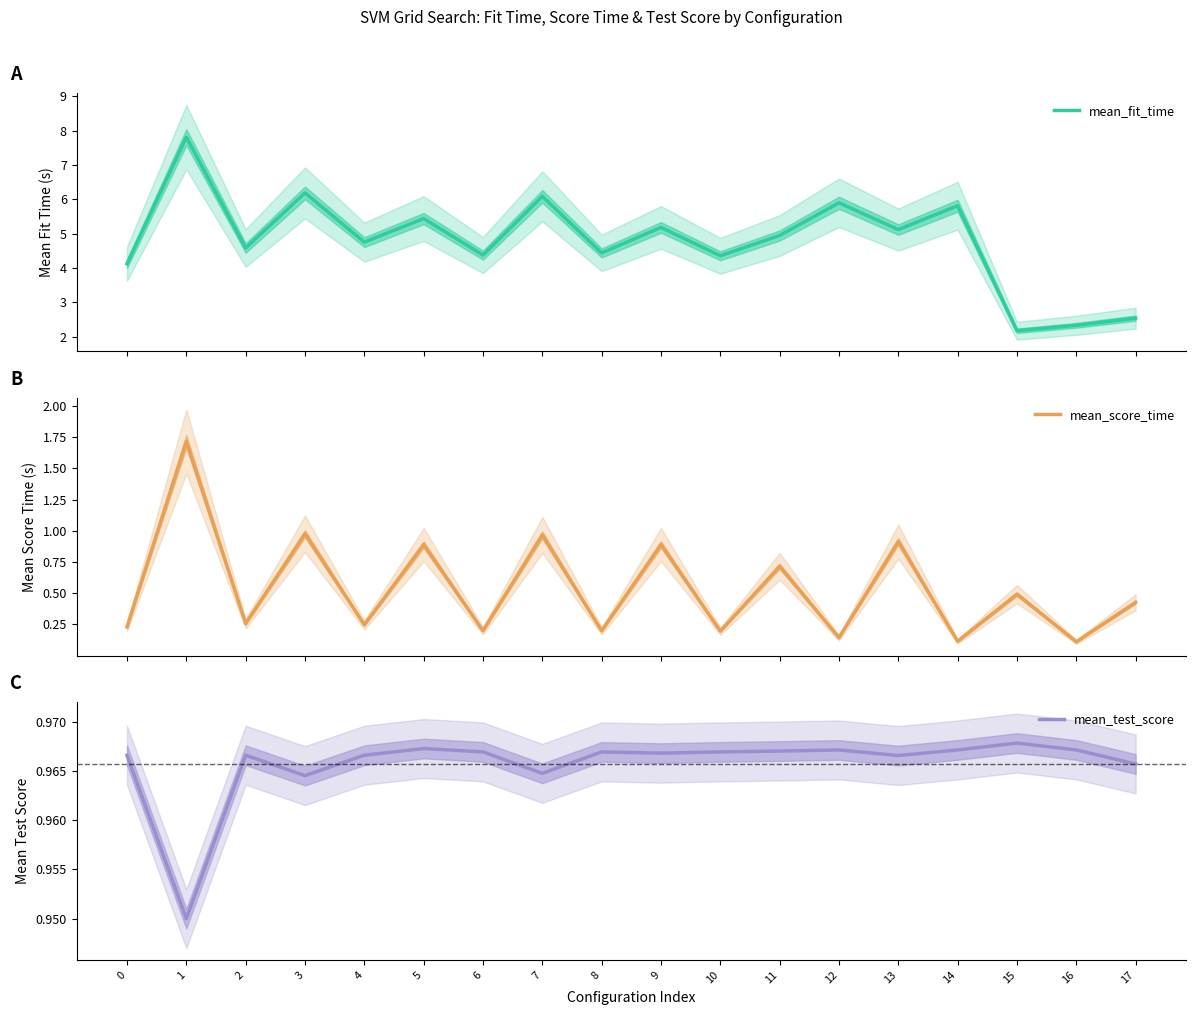

Is it true that mean_score_time equals 1.0 at 3?

True